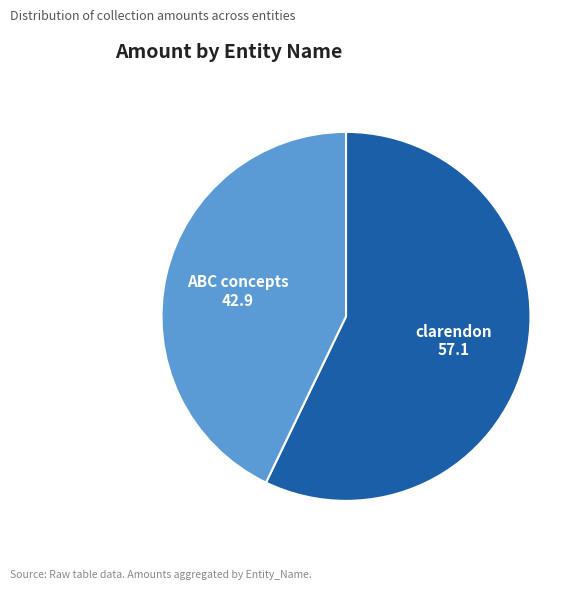

Is there a majority slice in this chart?

Yes